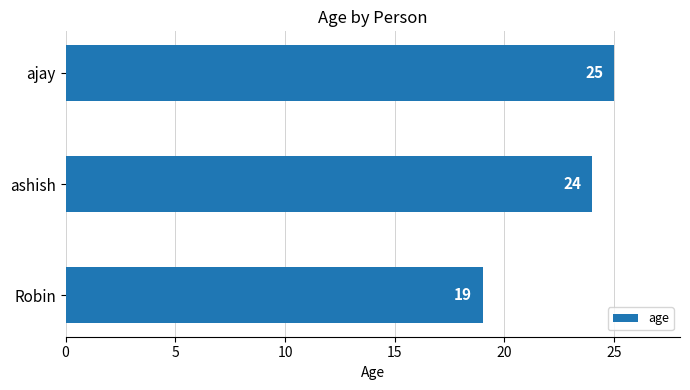

What is the greatest value displayed?

25